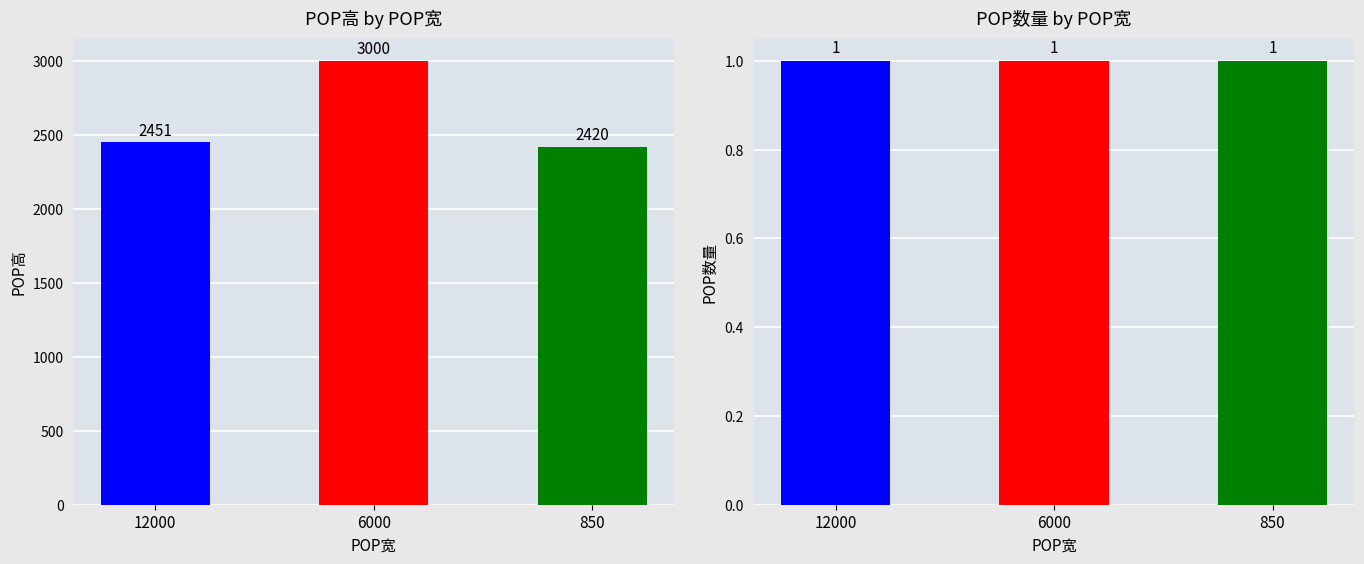

Reading left to right, extract all data points from this chart.

POP高: 2451	3000	2420
POP数量: 1	1	1